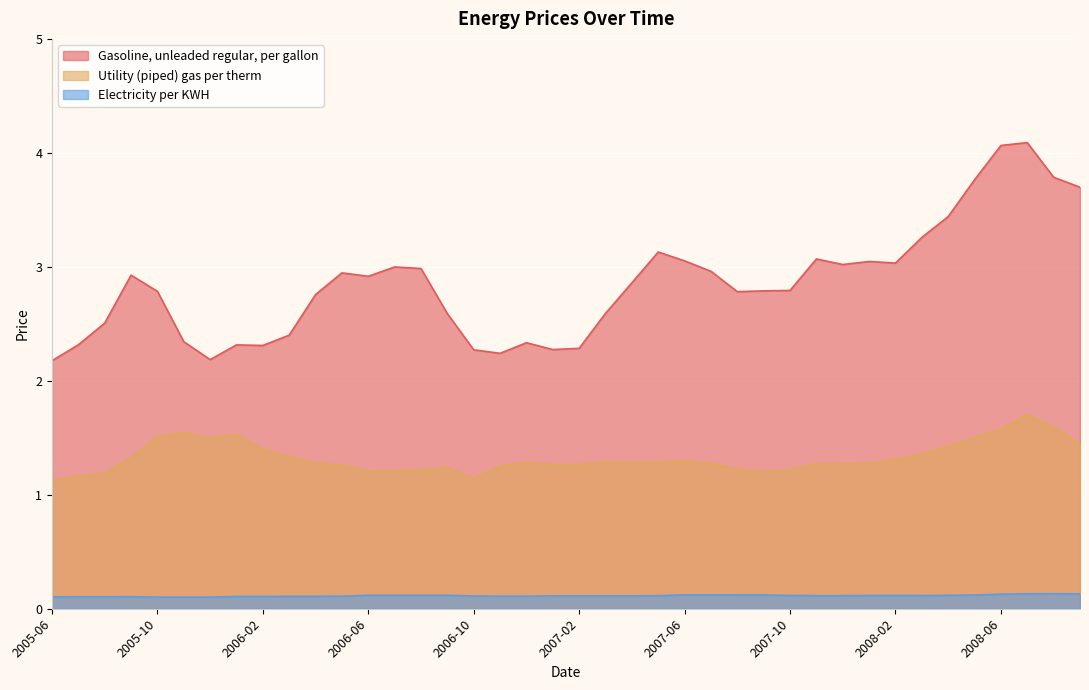

How many data points does each series have?

40